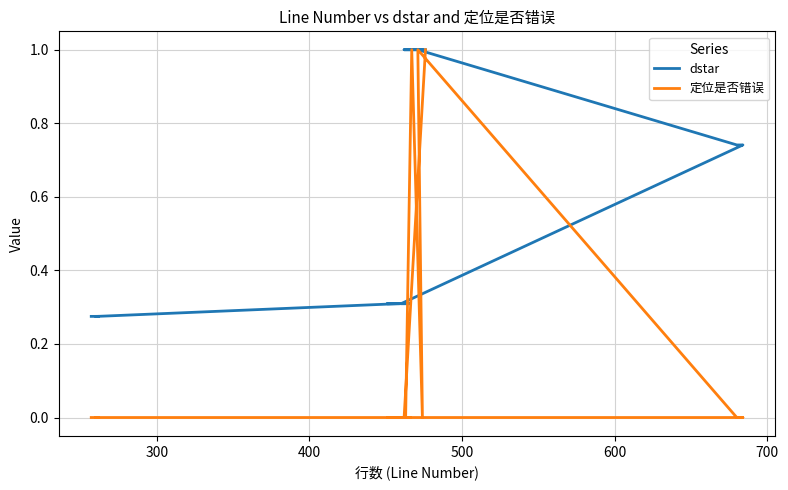

At 600, list the series in order from largest to smallest.

dstar, 定位是否错误